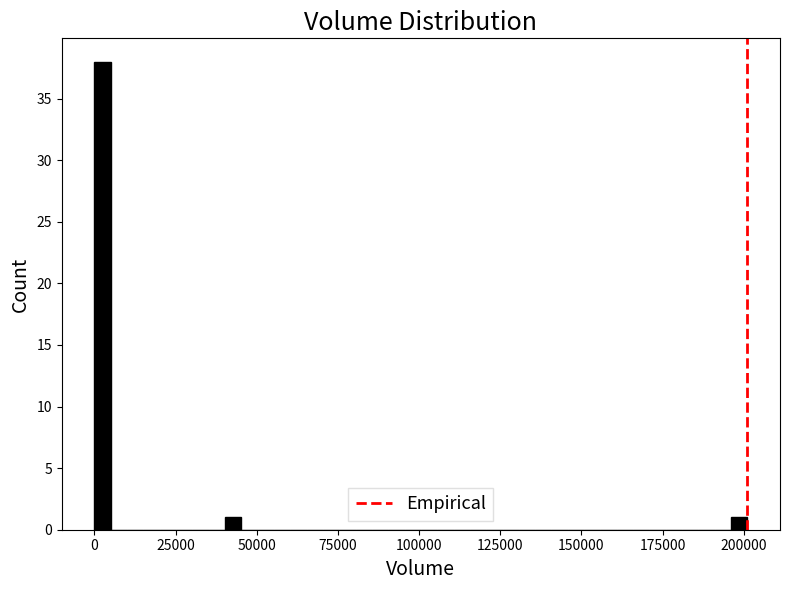

Read against the x-axis, roughly where is the centre of the tallest bar?

5000